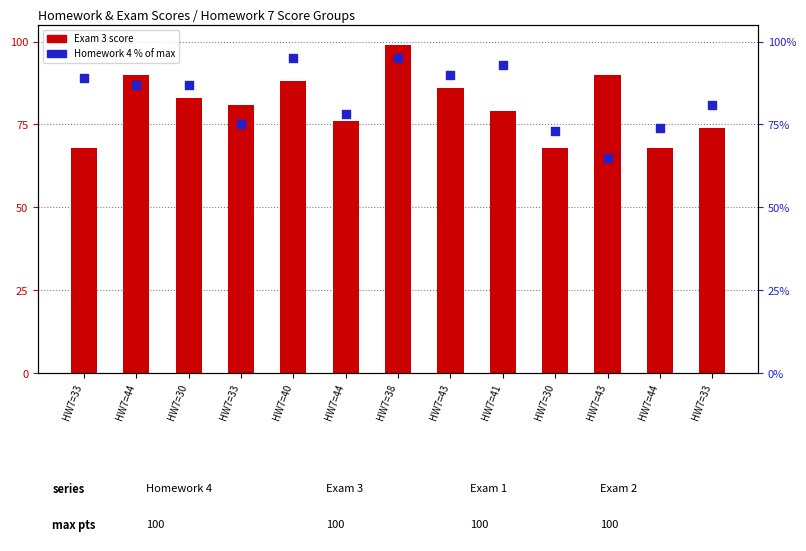

At which category is the sum across all series the highest?

HW7=38